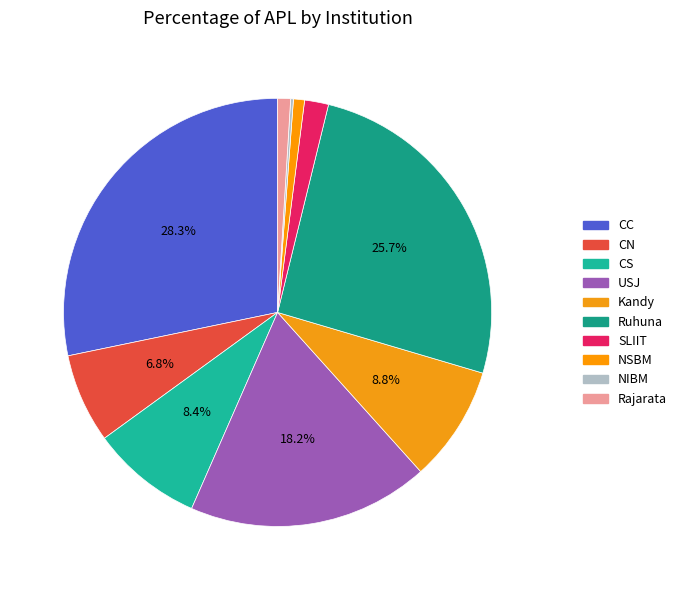

Which category has the biggest portion of the pie?

CC